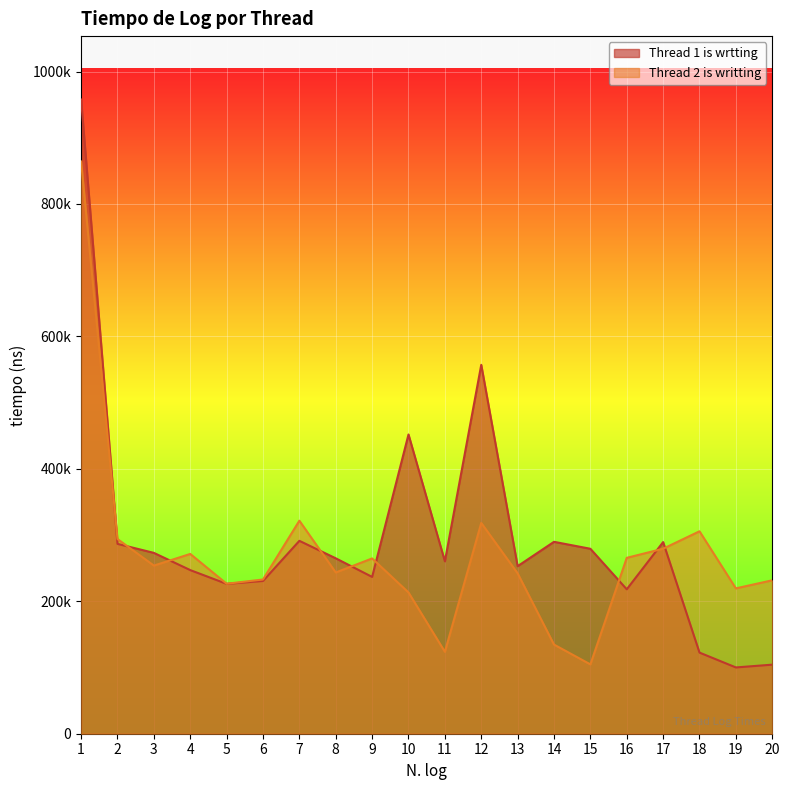

How many interior local peaks does the Thread 2 is writting series have?

5